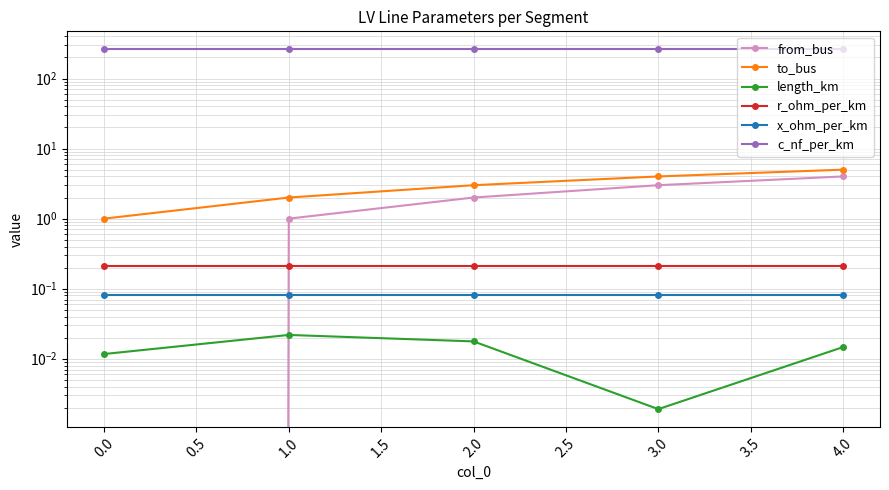

What is the maximum value for x_ohm_per_km?

0.1